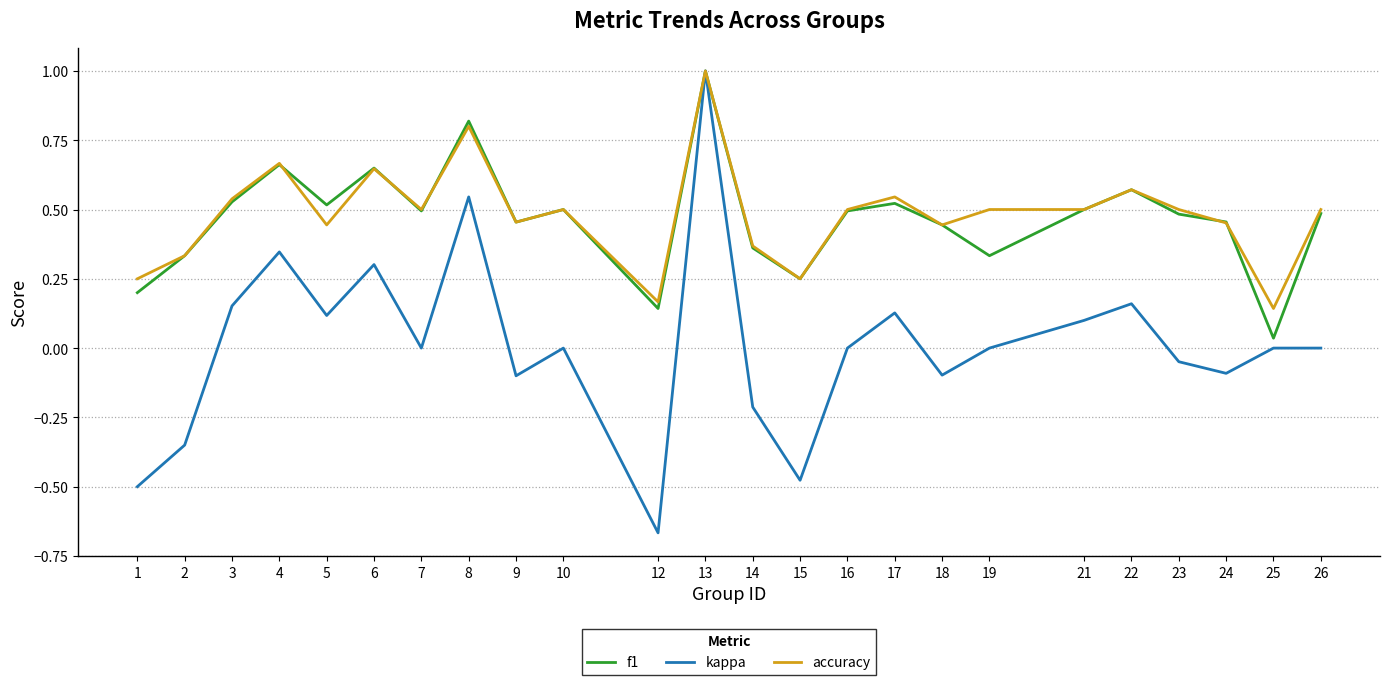

Does the chart have visible grid lines?

Yes